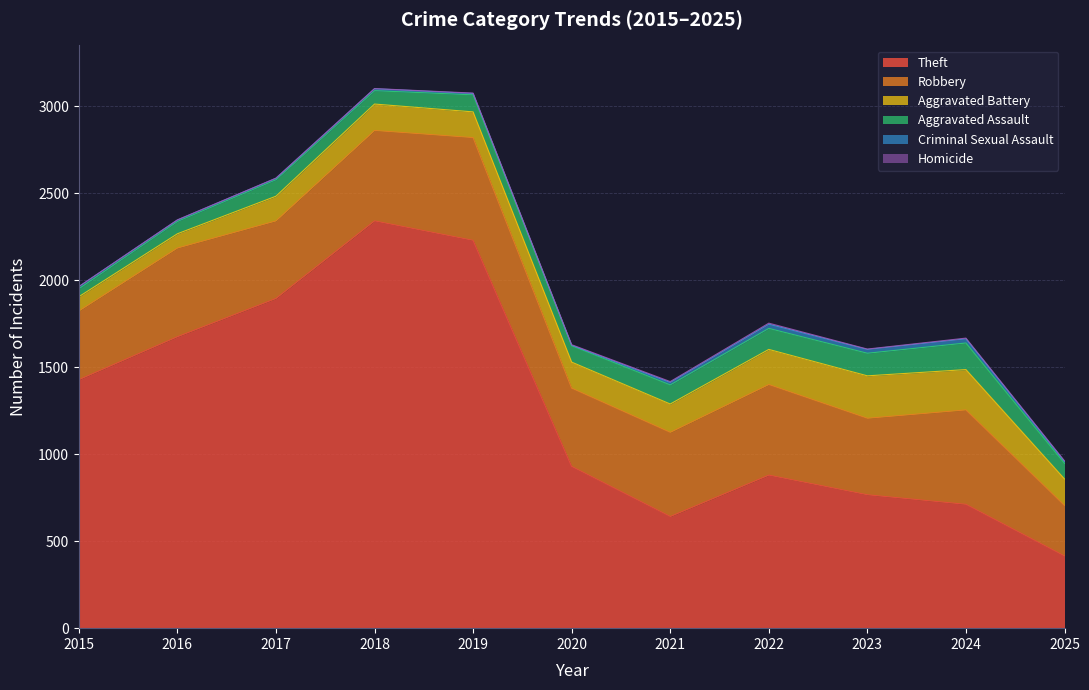

What is the sum of all Criminal Sexual Assault values?

145